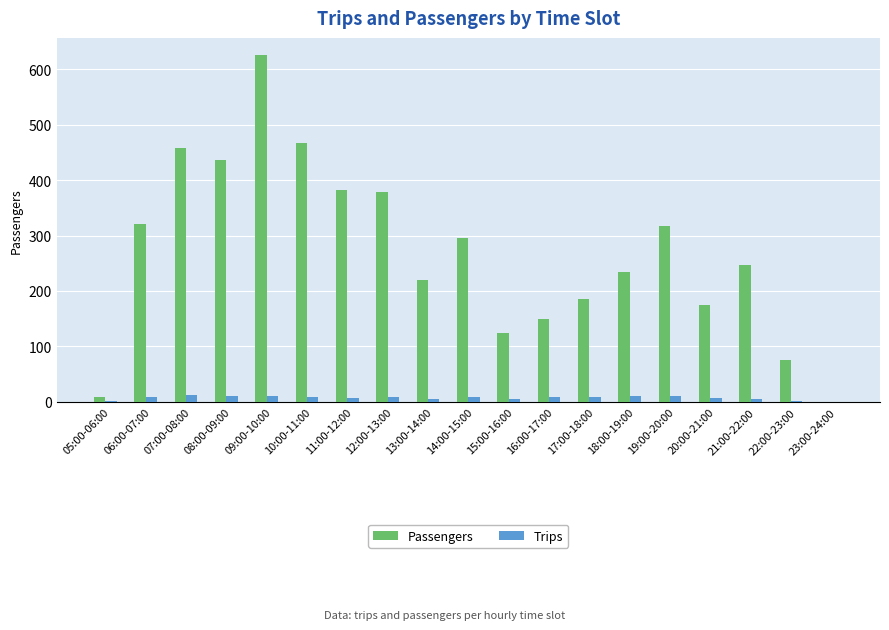

What is the spread (max minus min) of values at 20:00-21:00?

168